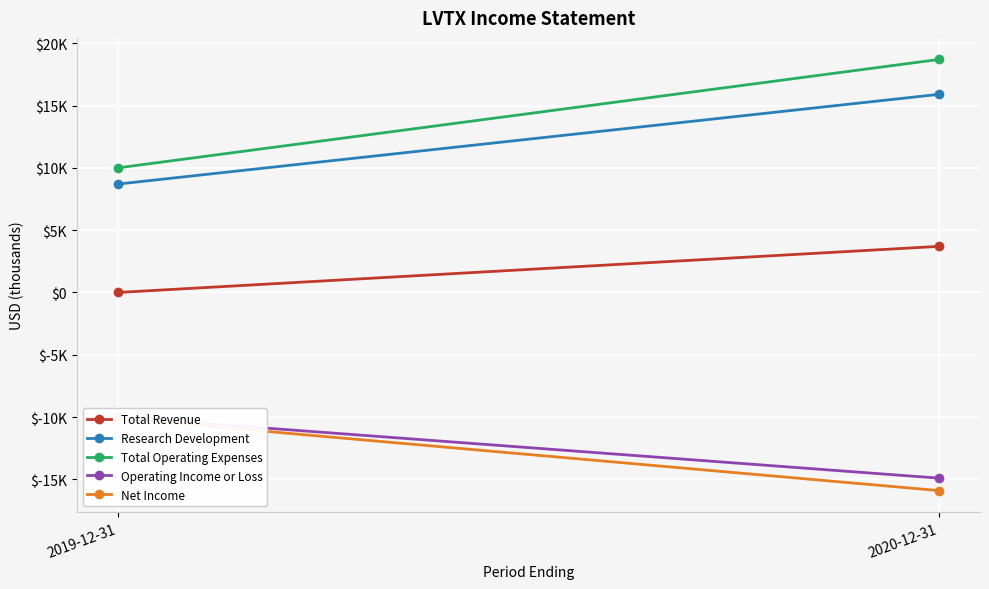

Count the number of categories in the chart.

2